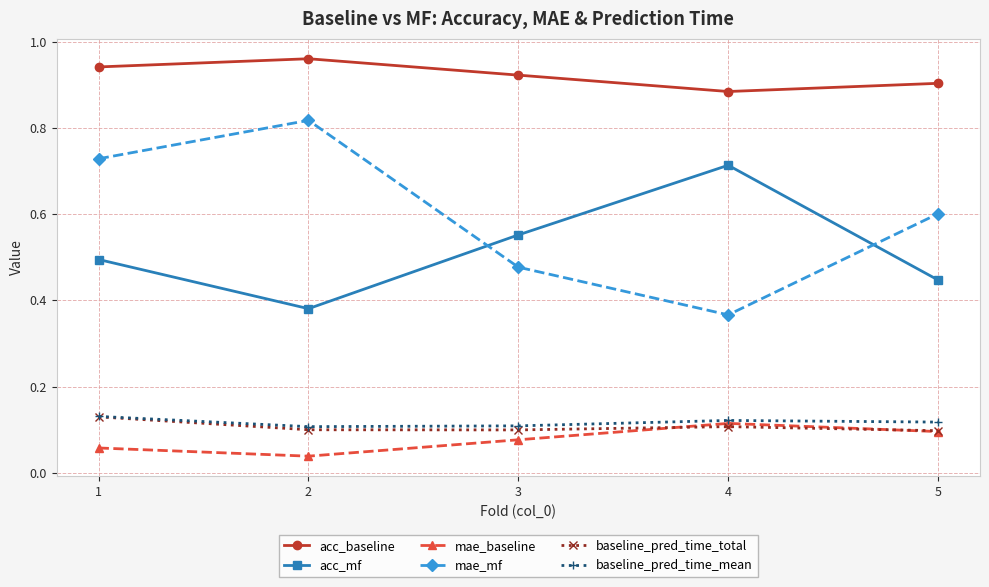

Which category has the highest value across all series?

2